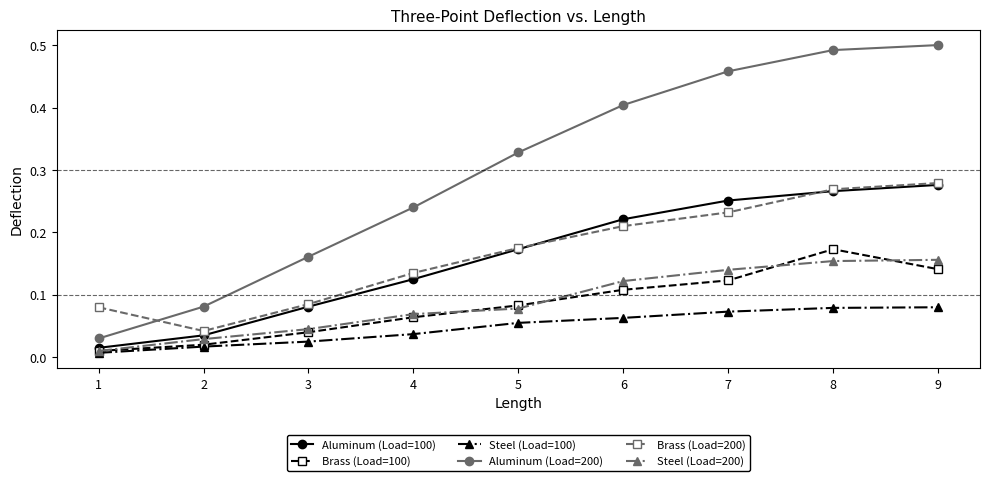

Is the value of Brass (Load=200) at 9 greater than the value of Steel (Load=100) at 3?

Yes